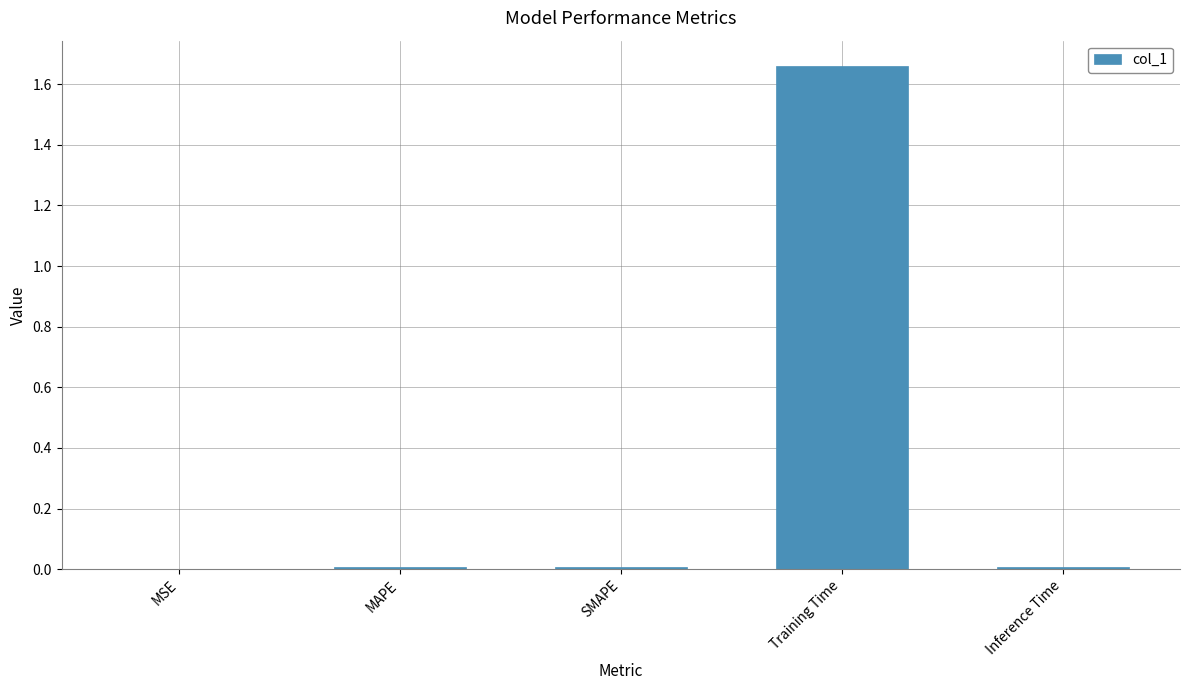

The chart shows a value of 0.0 at SMAPE. True or false?

True